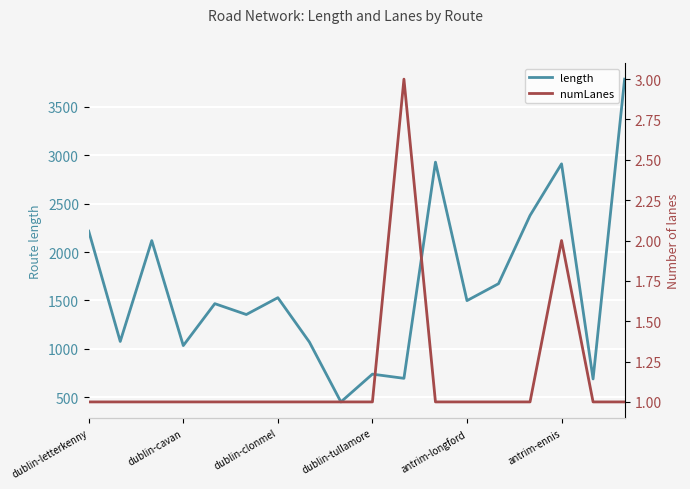

True or false: length and numLanes intersect in this chart.

False